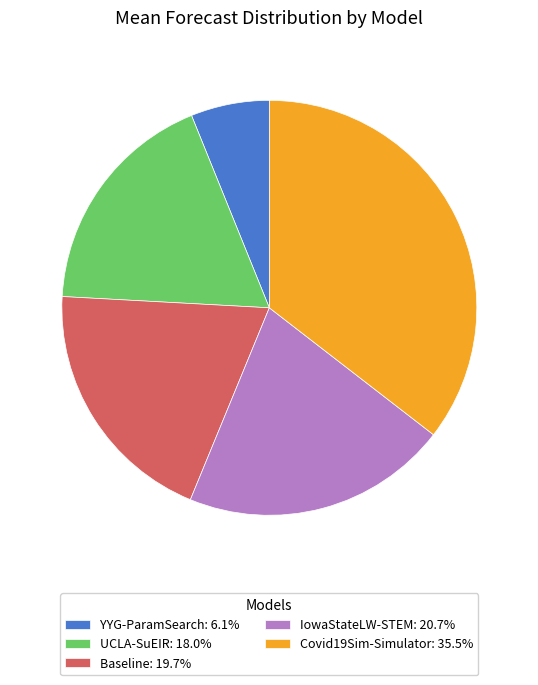

Which has a higher value, UCLA-SuEIR or Baseline?

Baseline